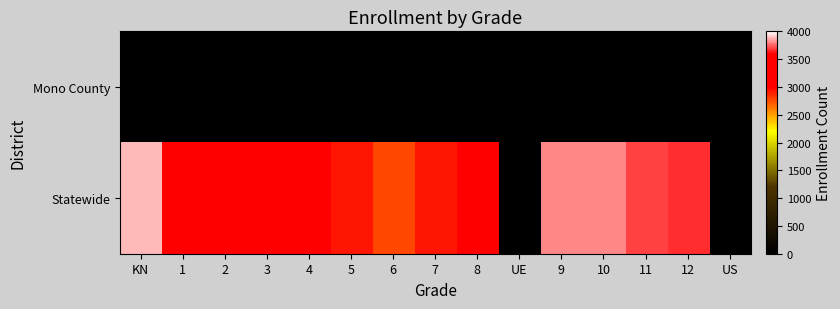

Reading left to right, transcribe all the data shown in this chart.

Mono County: KN=0	1=0	2=1	3=0	4=0	5=0	6=1	7=0	8=0	UE=0	9=0	10=1	11=0	12=1	US=0
Statewide: KN=3877	1=3514	2=3358	3=3132	4=3100	5=2935	6=2780	7=2923	8=3085	UE=0	9=3805	10=3812	11=3698	12=3661	US=0